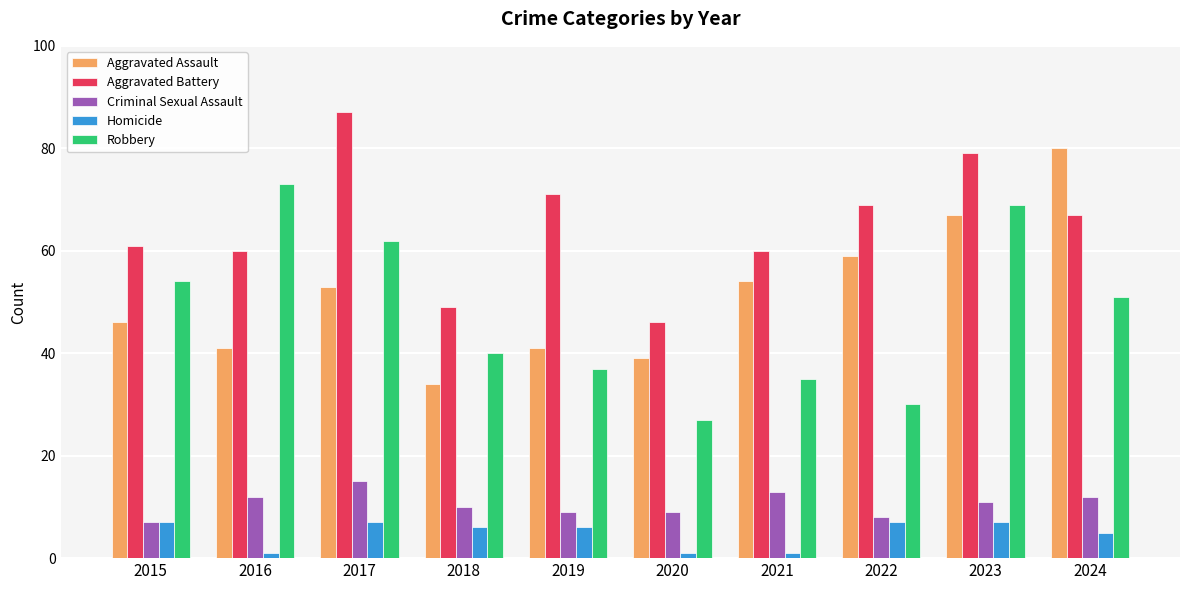

What value does the Aggravated Battery series have at 2020?

46